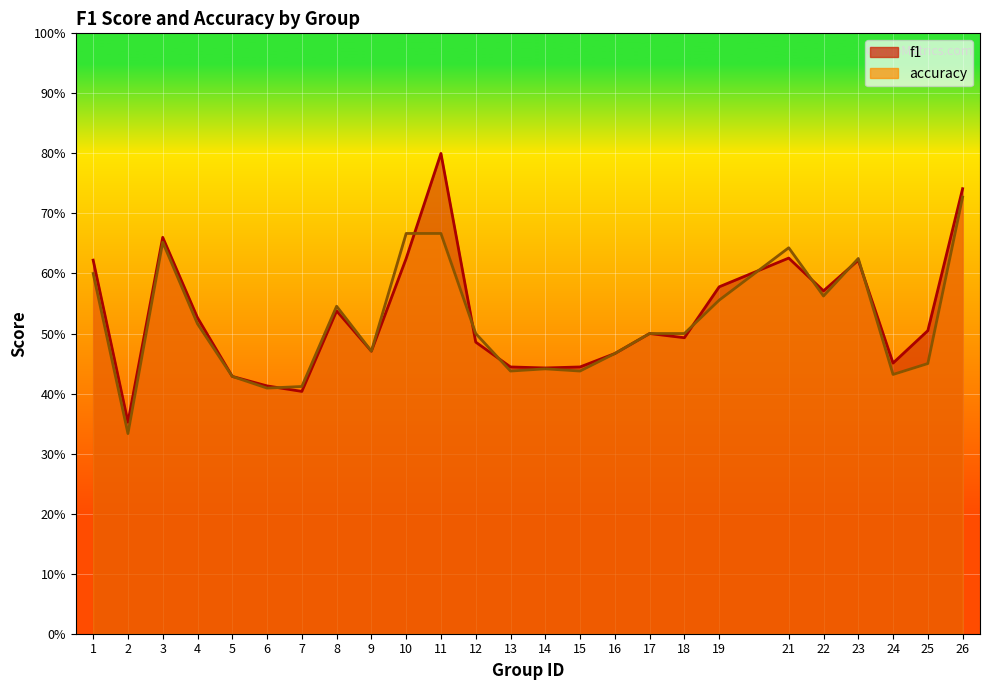

Reading left to right, transcribe all the data shown in this chart.

f1: 0.6	0.4	0.7	0.5	0.4	0.4	0.4	0.5	0.5	0.6	0.8	0.5	0.4	0.4	0.4	0.5	0.5	0.5	0.6	0.6	0.6	0.6	0.5	0.5	0.7
accuracy: 0.6	0.3	0.7	0.5	0.4	0.4	0.4	0.5	0.5	0.7	0.7	0.5	0.4	0.4	0.4	0.5	0.5	0.5	0.6	0.6	0.6	0.6	0.4	0.5	0.7